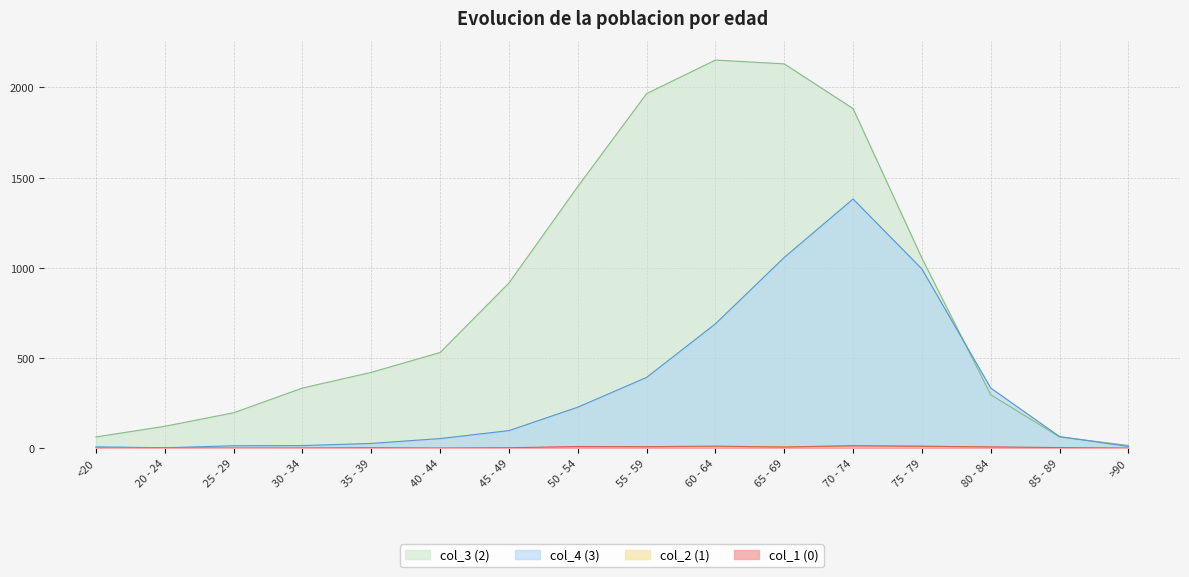

How many interior local valleys does the col_4 series have?

1